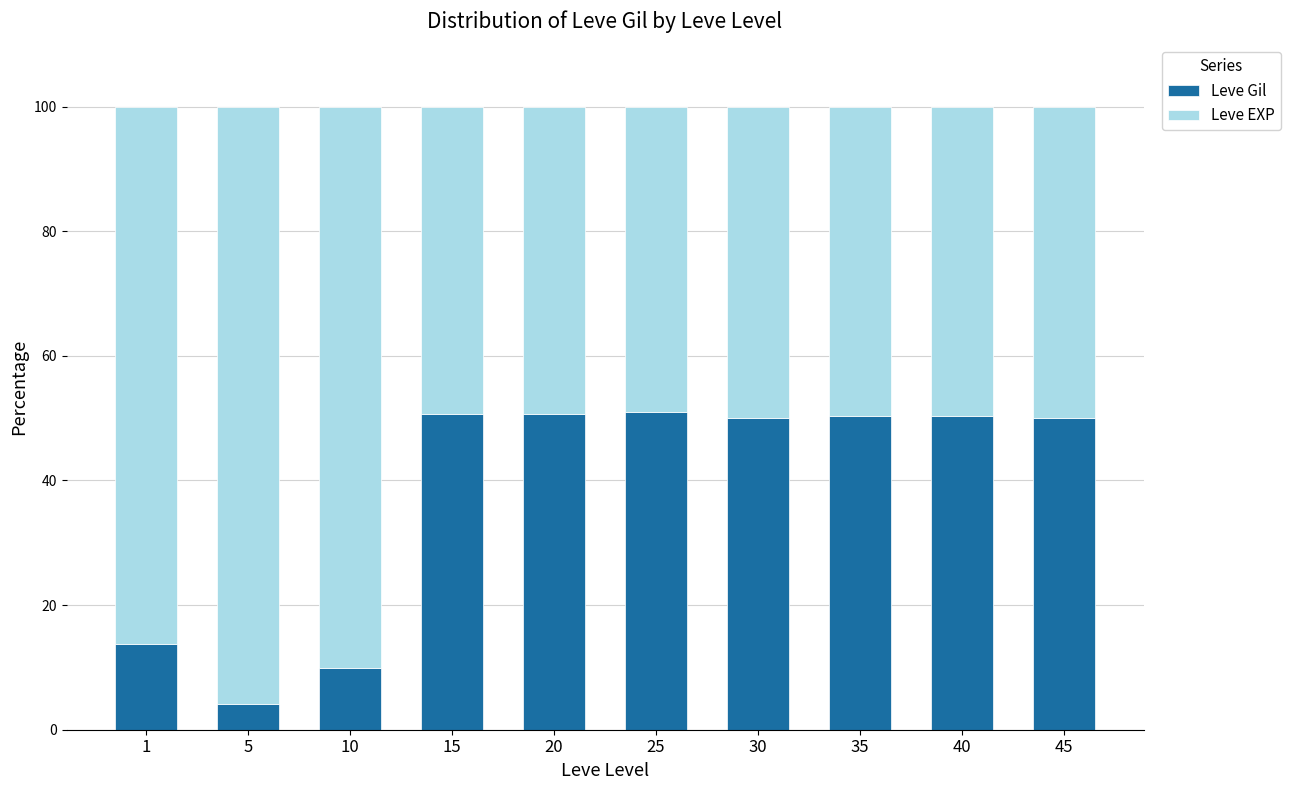

Is it true that Leve Gil equals 50.1 at 30?

True